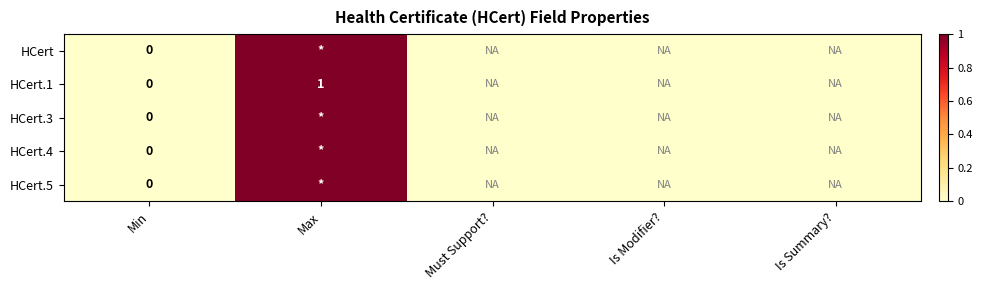

List the labels in order of HCert.5 value, smallest first.

Min, Must Support?, Is Modifier?, Is Summary?, Max